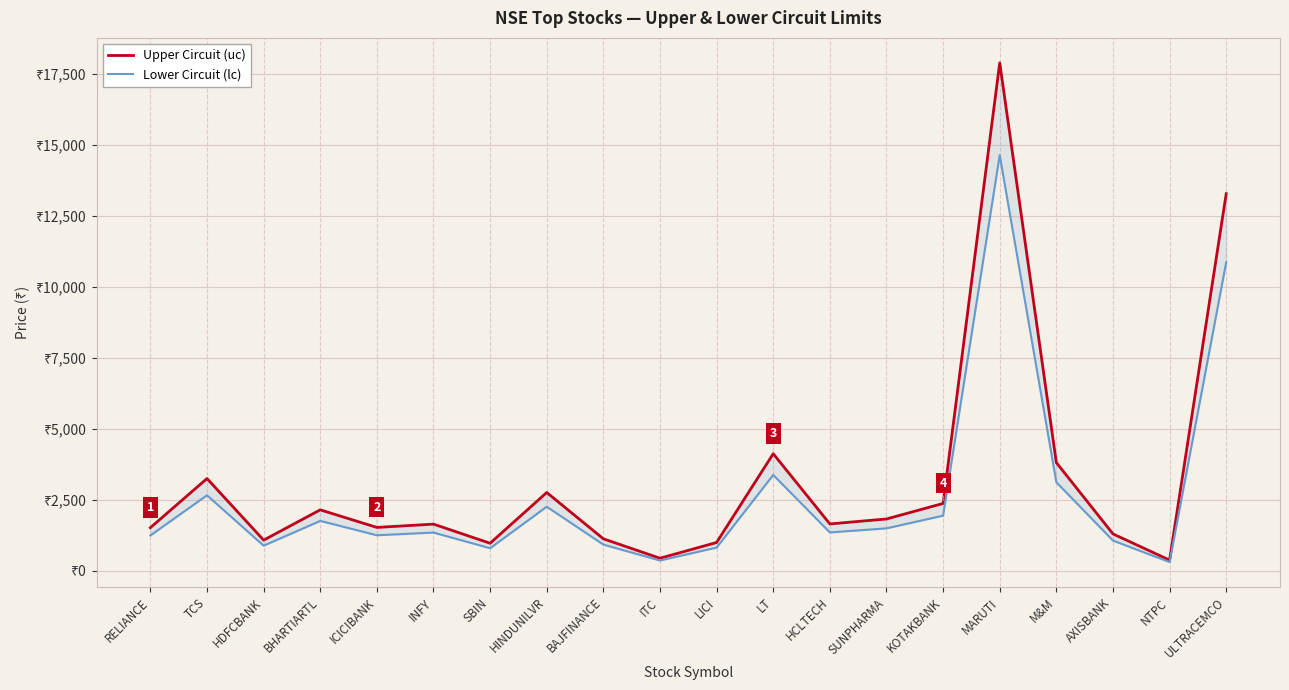

True or false: Lower Circuit (lc) and Upper Circuit (uc) cross at least once.

False